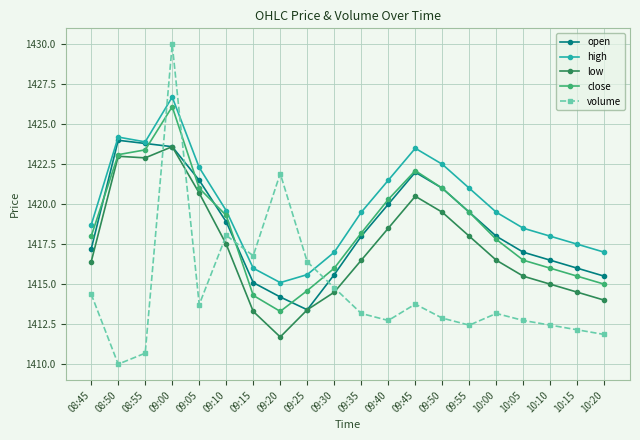

At which label does volume reach its peak?

09:00